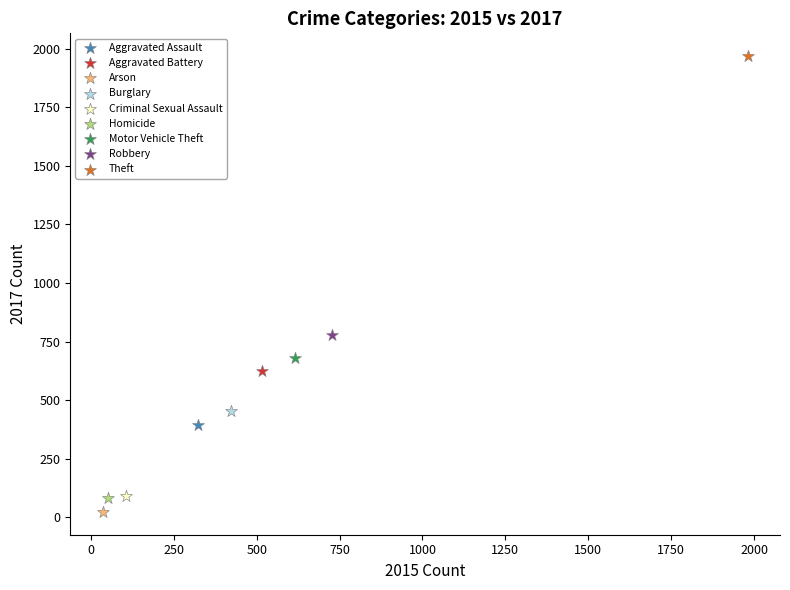

What are all the series names shown in the legend?

Aggravated Assault, Aggravated Battery, Arson, Burglary, Criminal Sexual Assault, Homicide, Motor Vehicle Theft, Robbery, Theft